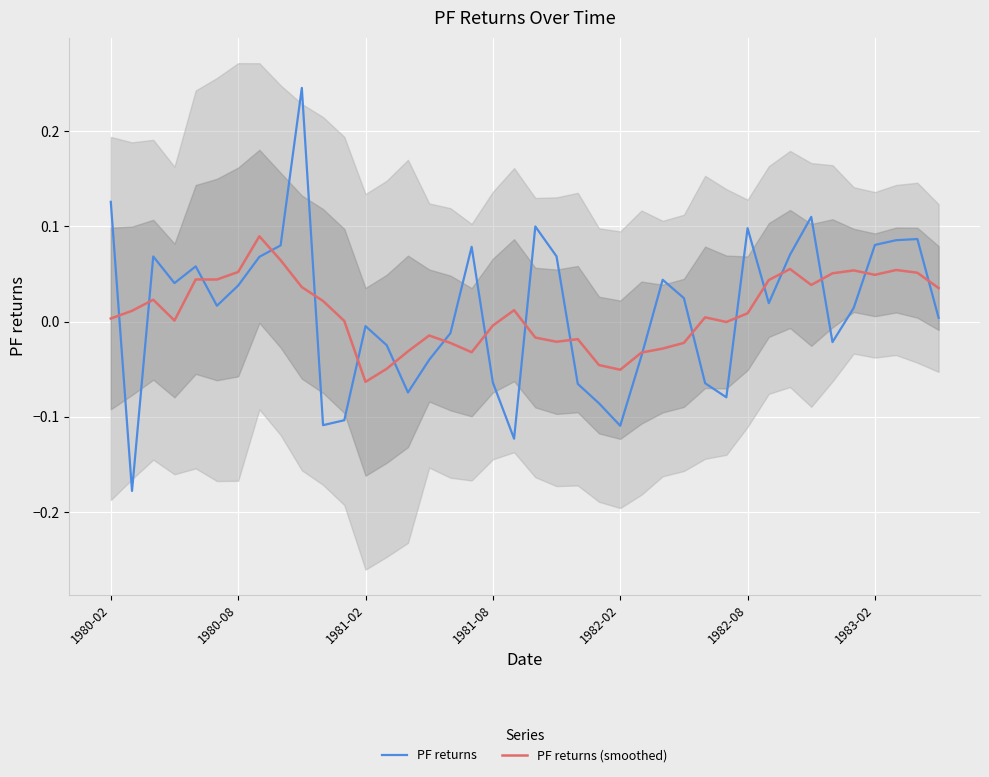

How many series are shown in this chart?

2